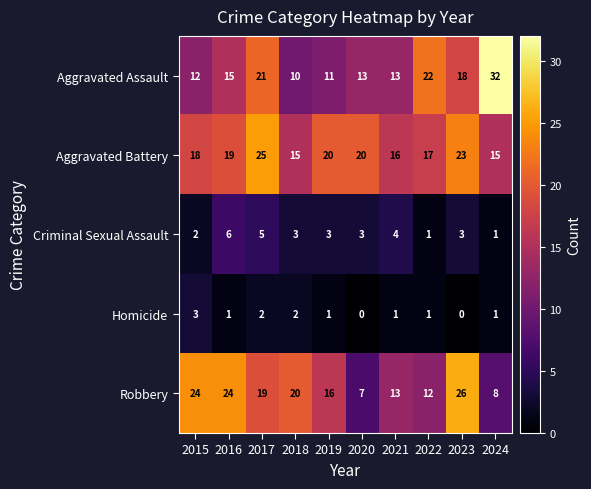

Is it true that Robbery equals 26 at 2023?

True